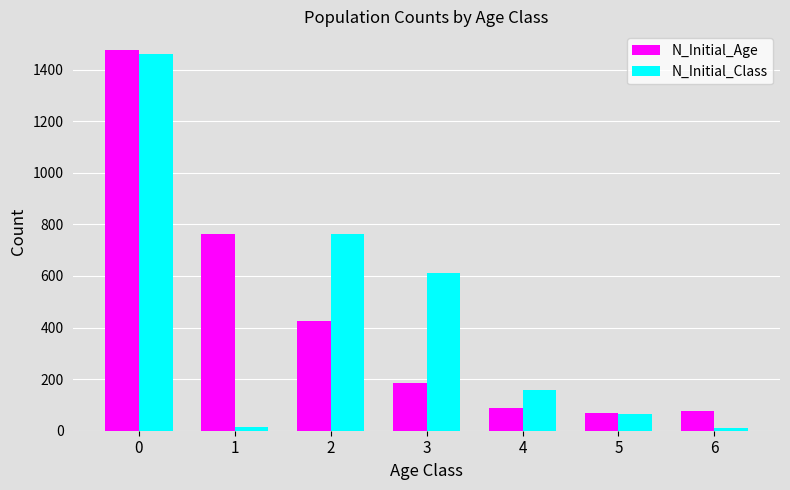

What is the difference between the N_Initial_Age values at 4 and 6?

13